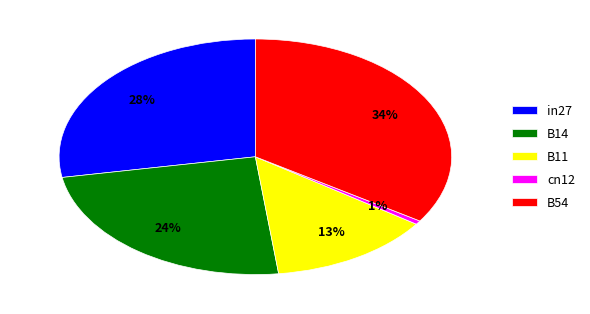

Rank the categories by value from lowest to highest.

cn12, B11, B14, in27, B54